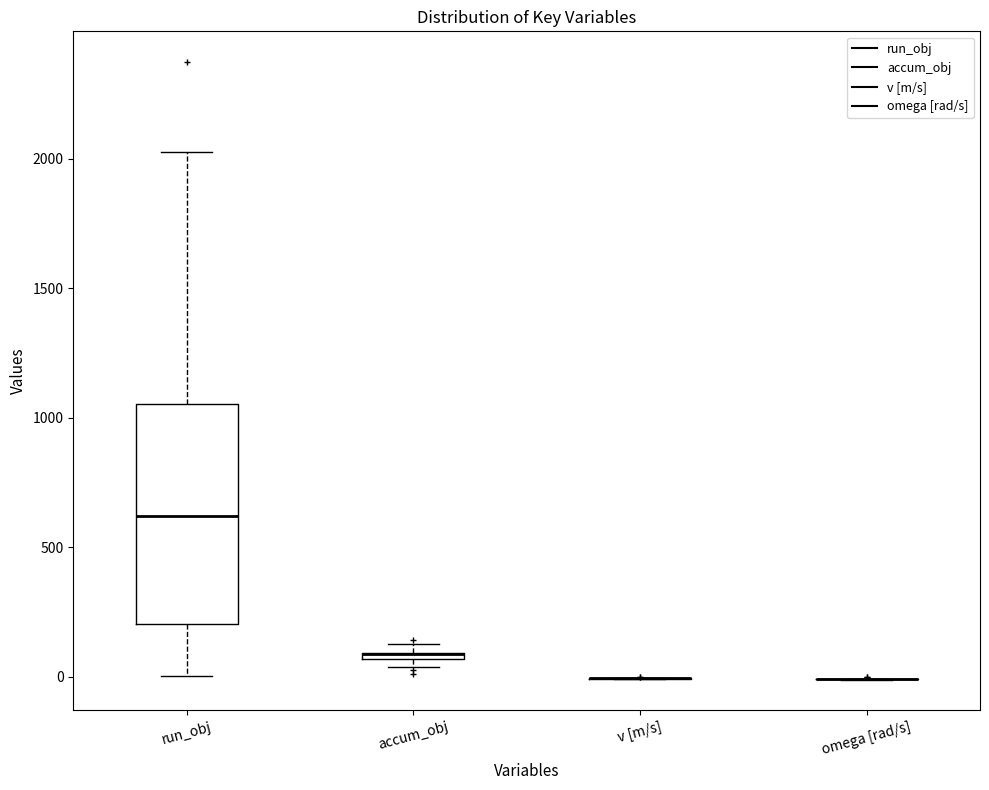

Comparing the boxes themselves (not the whiskers), which one is the tallest?

run_obj